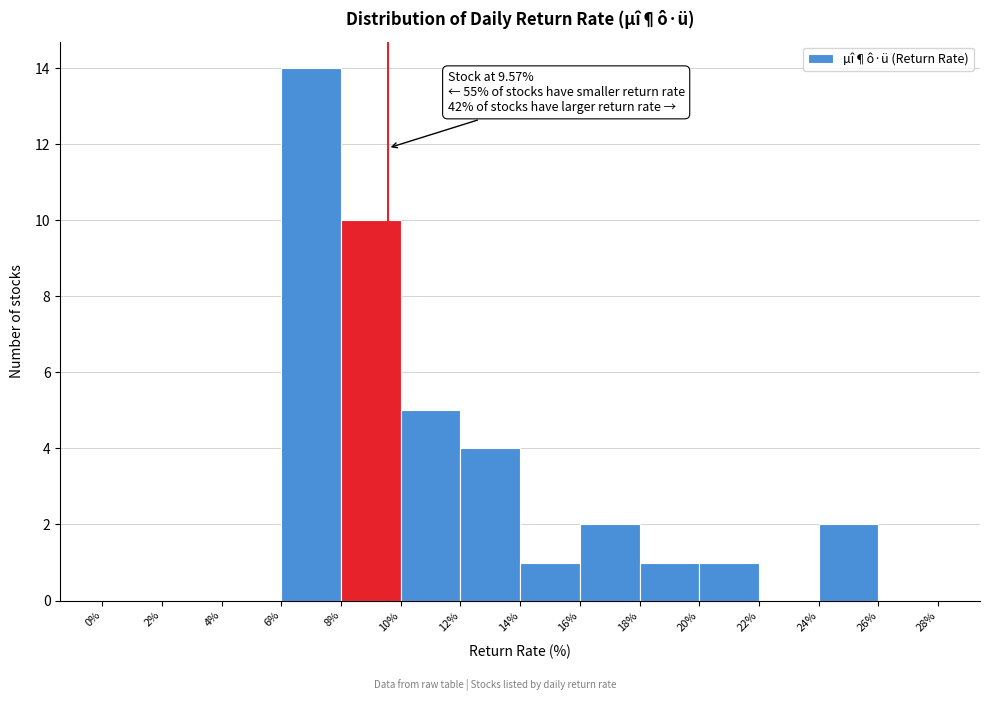

Over which range of the x-axis is the bar tallest?

6% to 8%